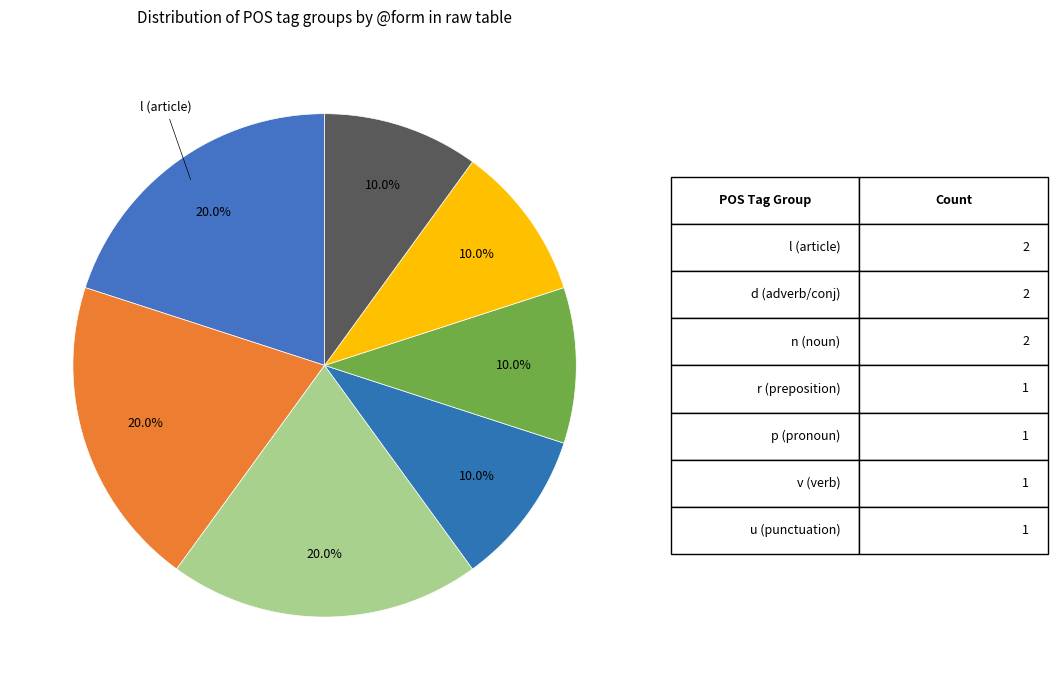

How many slices are in this pie chart?

7